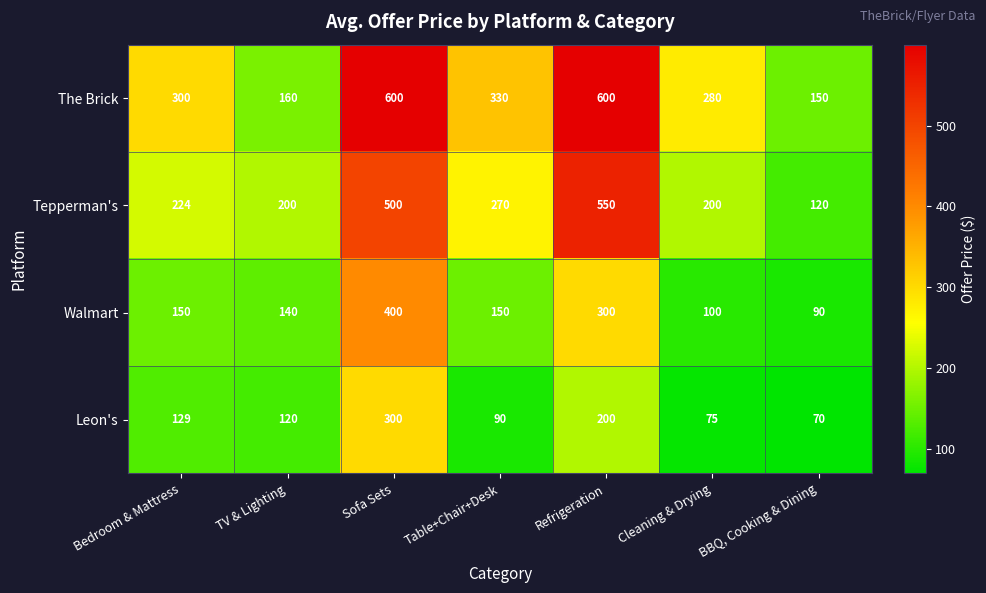

Where is The Brick nearest to the value 375?

Table+Chair+Desk